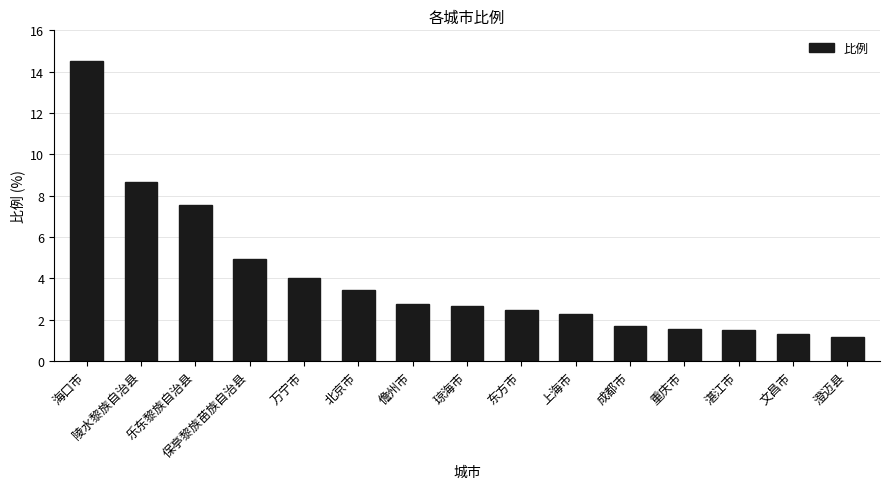

How many data points are less than 2?

5